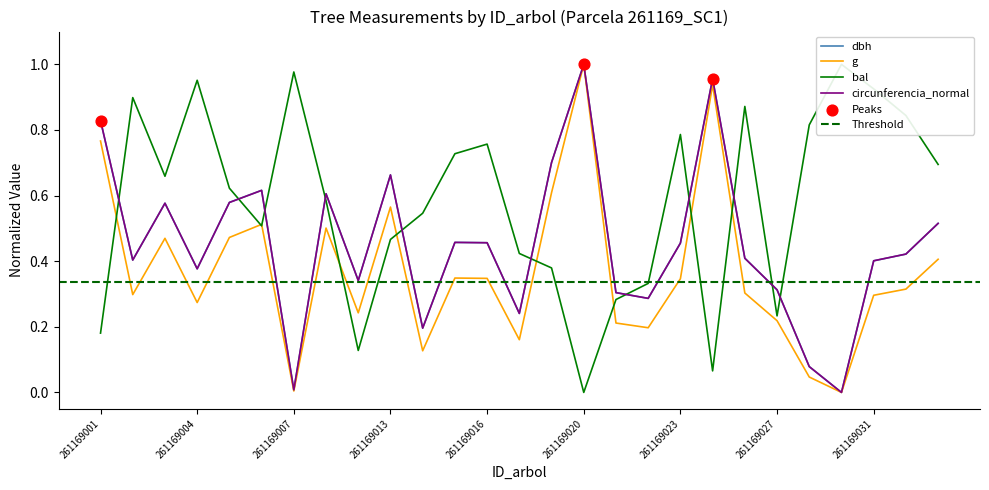

At how many categories does at least one series exceed 0?

27